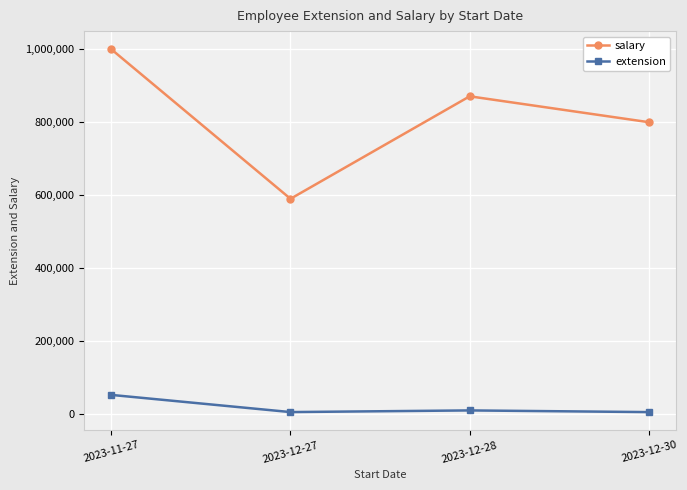

True or false: salary and extension intersect in this chart.

False